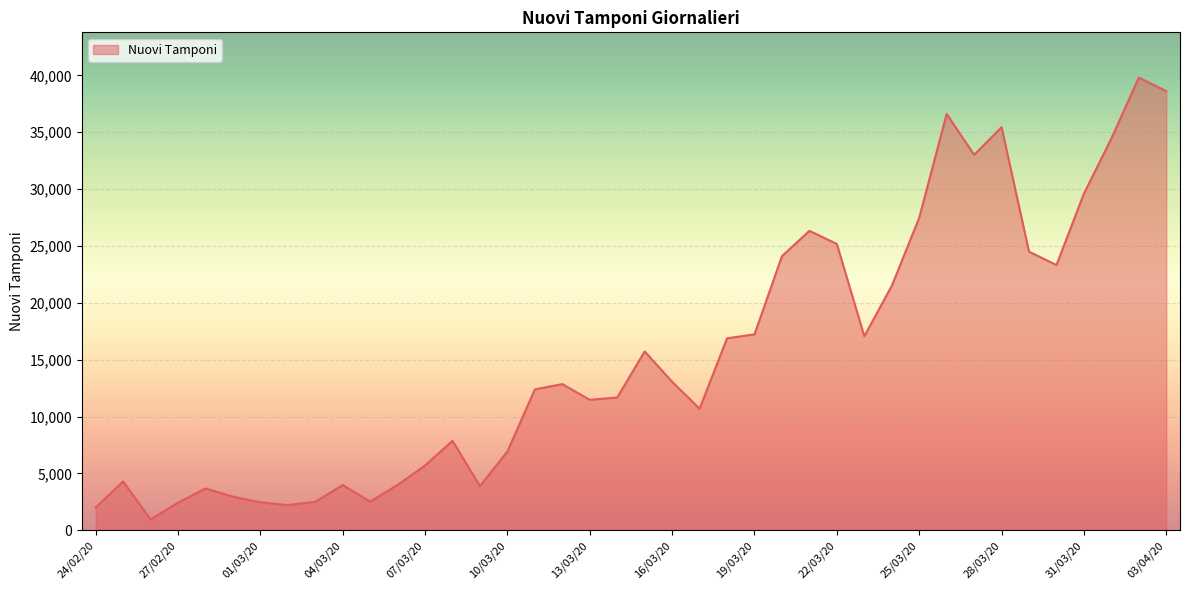

How many values are below 12857?

20